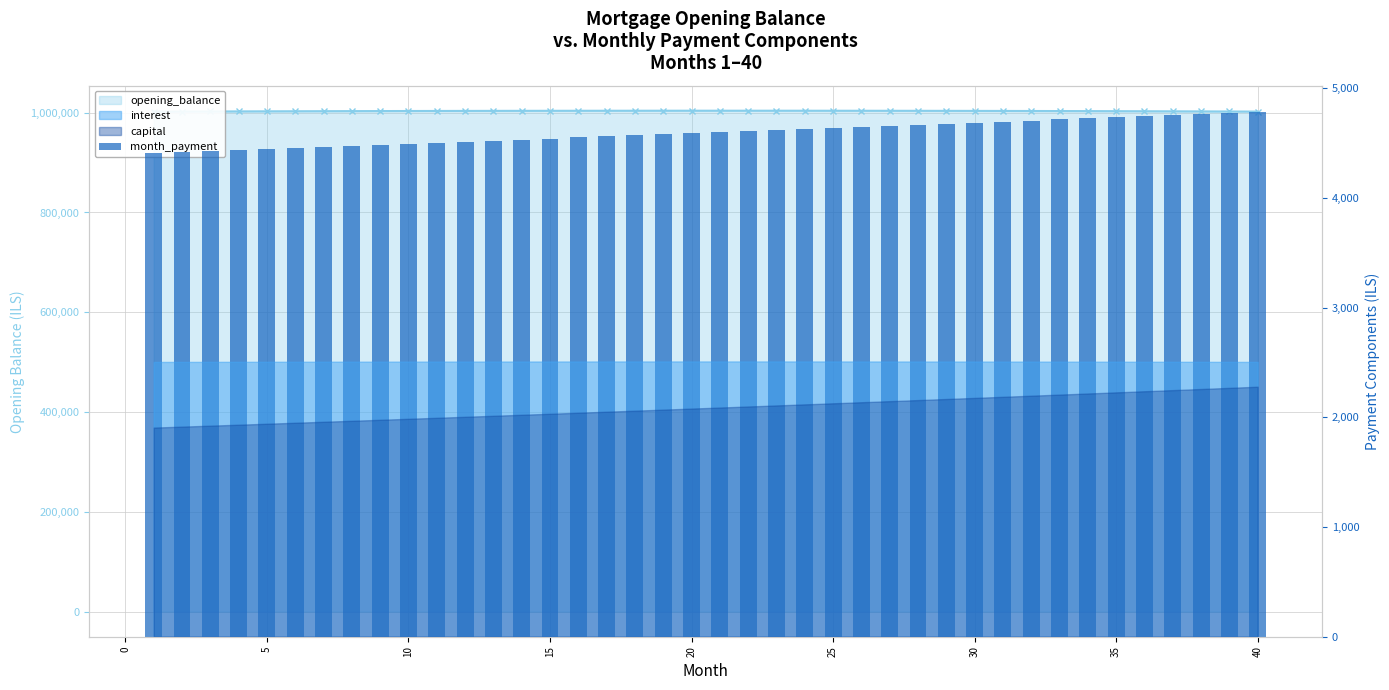

Reading right to left, transcribe all the data shown in this chart.

4784.9	4774.9	4765.0	4755.1	4745.2	4735.3	4725.5	4715.7	4705.9	4696.1	4686.3	4676.6	4666.9	4657.1	4647.5	4637.8	4628.2	4618.5	4608.9	4599.4	4589.8	4580.2	4570.7	4561.2	4551.8	4542.3	4532.8	4523.4	4514.0	4504.6	4495.3	4485.9	4476.6	4467.3	4458.0	4448.7	4439.5	4430.2	4421.0	4411.9